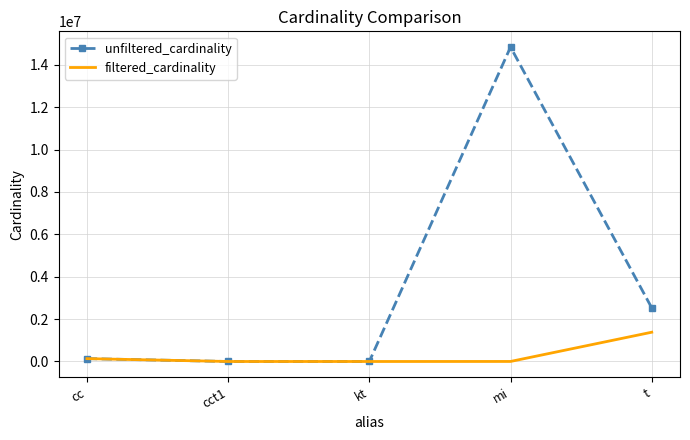

What are all the series names shown in the legend?

unfiltered_cardinality, filtered_cardinality